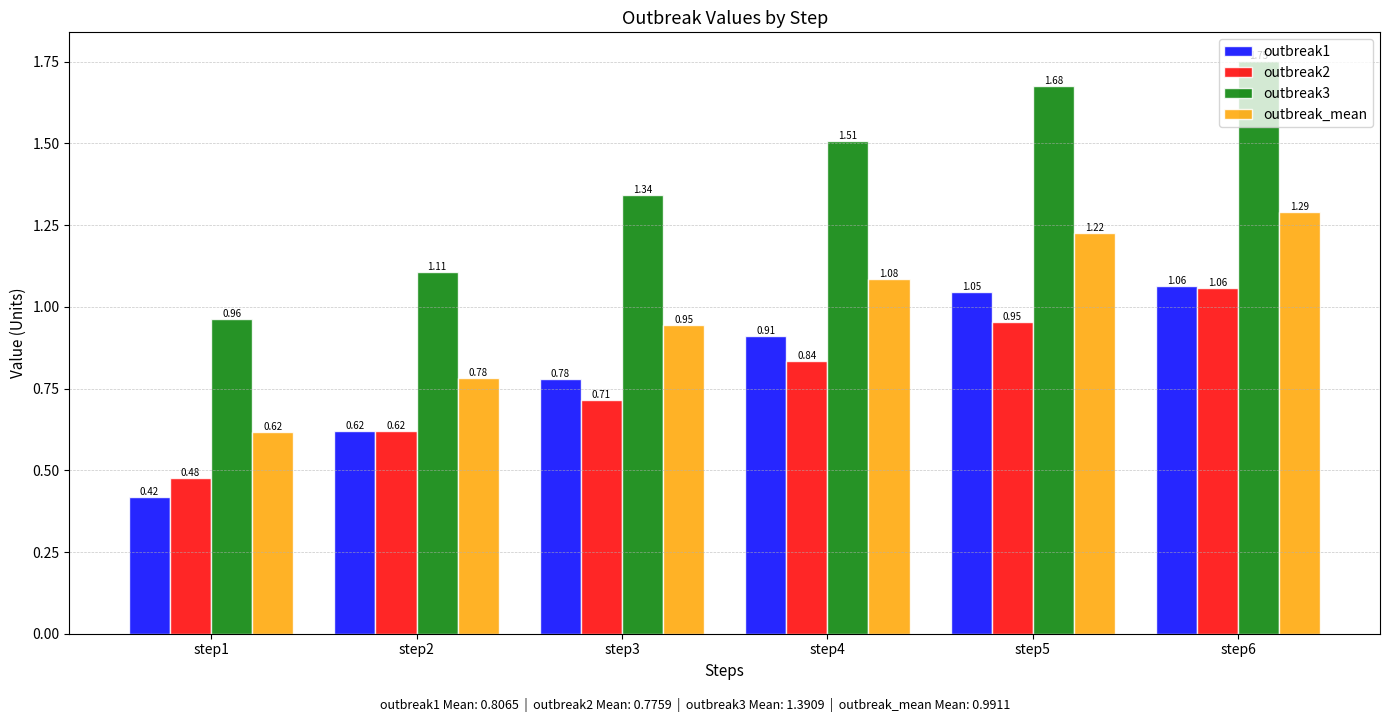

Is the value of outbreak2 at step4 greater than the value of outbreak1 at step4?

No